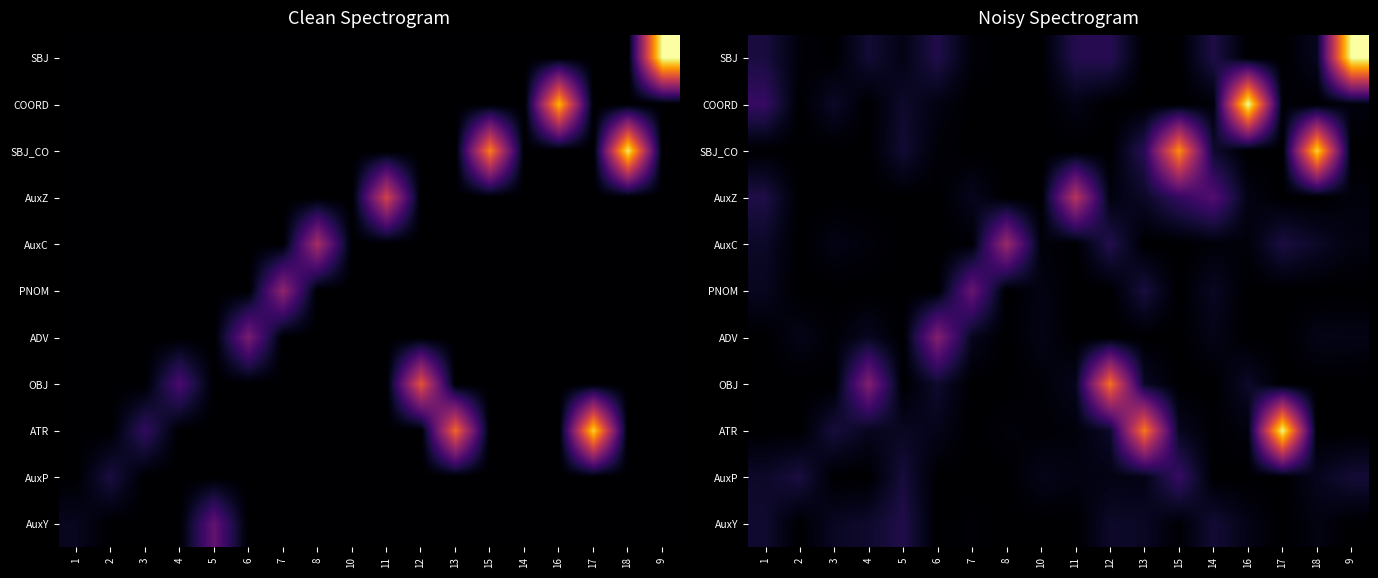

List the labels in order of ATR value, largest first.

17, 13, 3, 12, 5, 15, 4, 6, 16, 8, 11, 10, 14, 1, 2, 7, 18, 9